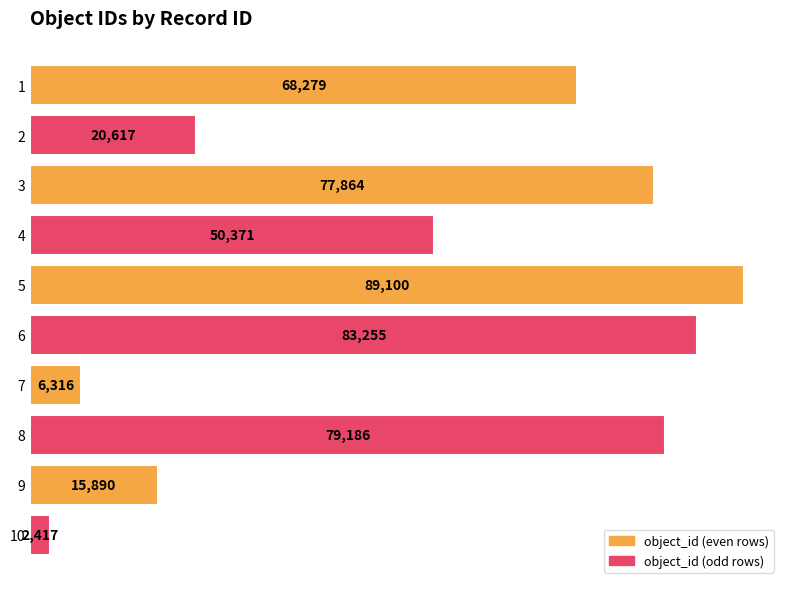

What is the greatest value displayed?

89100